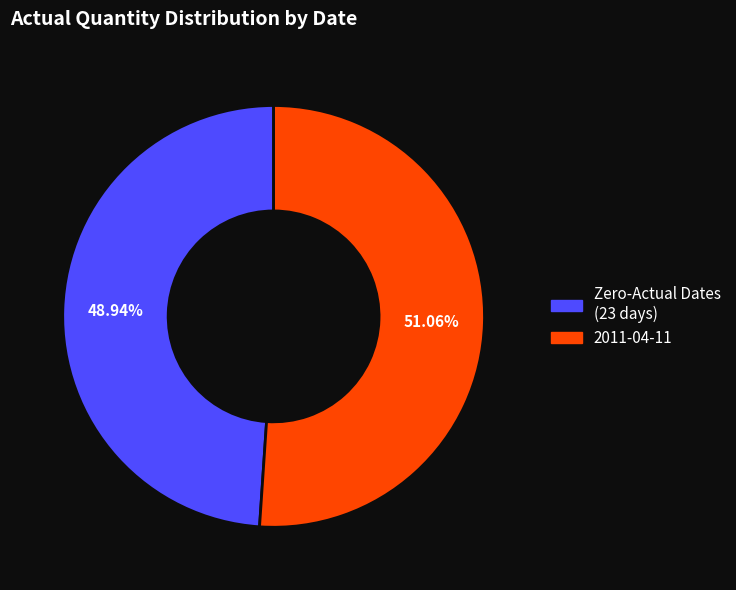

Is there any slice that represents more than half of the pie?

Yes